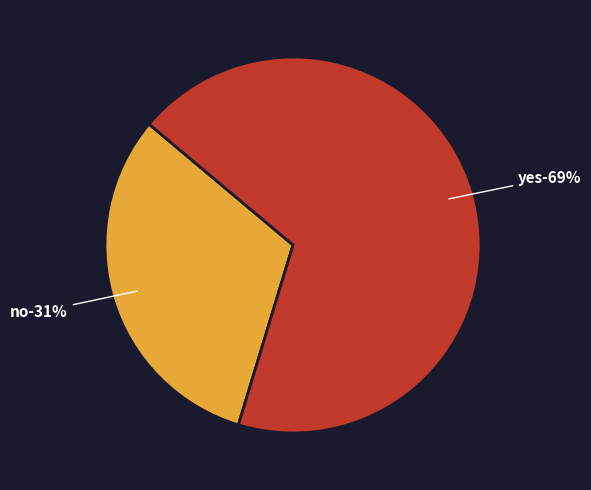

What is the smallest slice in the pie chart?

no